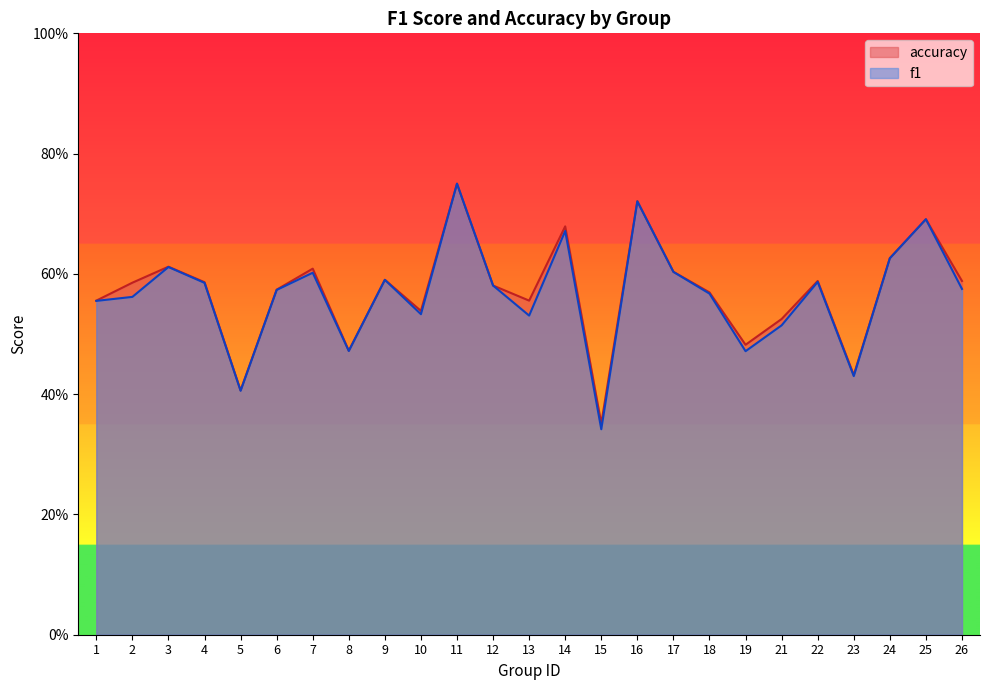

What are all the series names shown in the legend?

accuracy, f1